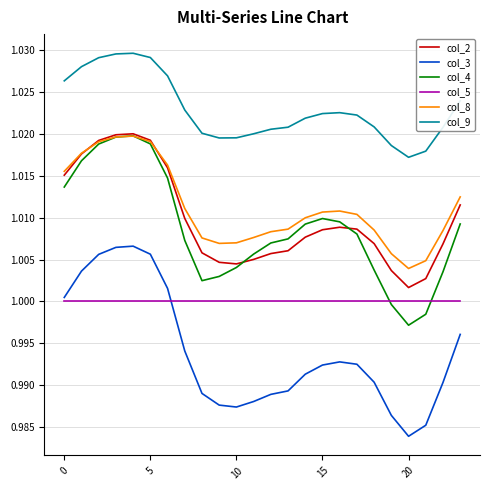

Which series has the widest spread of values?

col_3